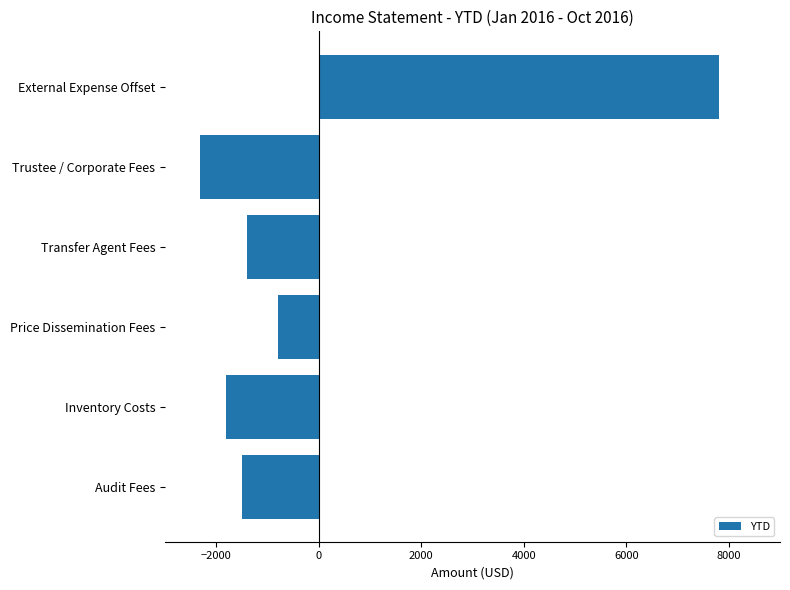

Between Inventory Costs and Audit Fees, which is larger?

Audit Fees